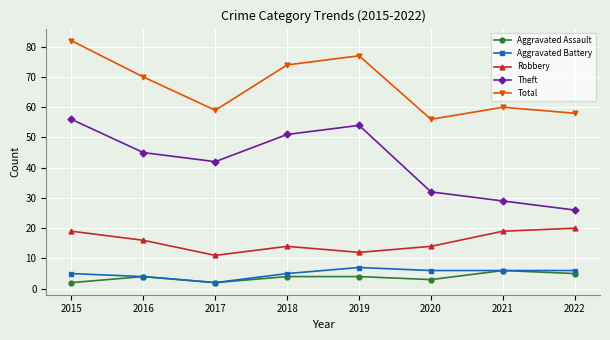

At how many categories does at least one series exceed 52?

8